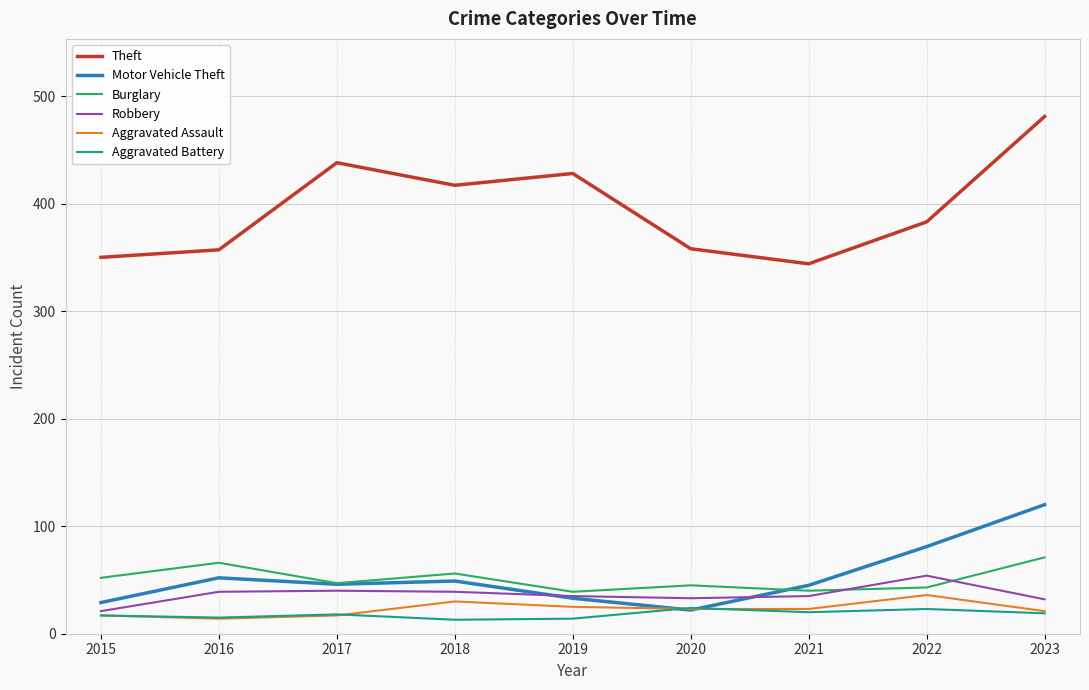

Does the chart have visible grid lines?

Yes